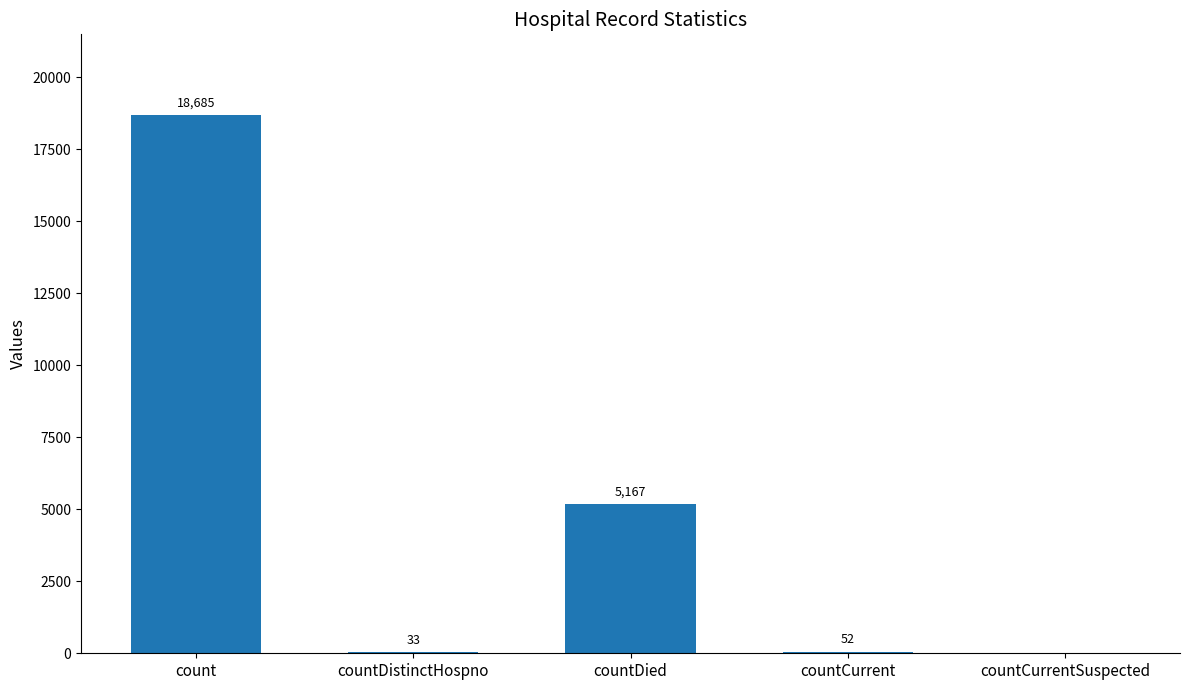

Which label corresponds to the largest value in the chart?

count